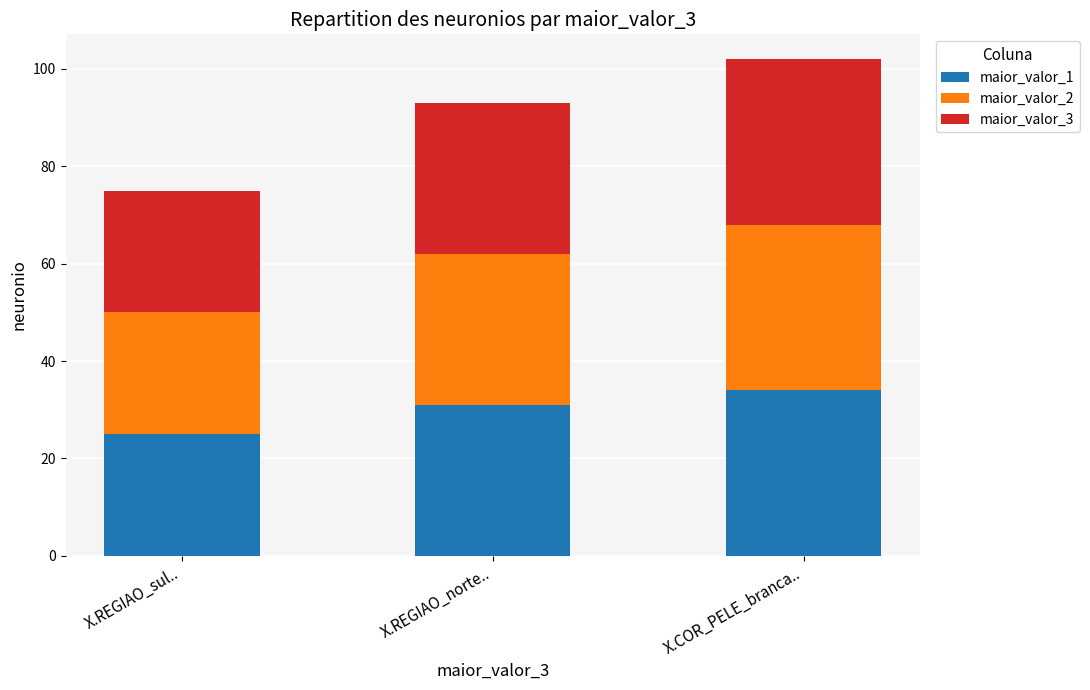

At which label does maior_valor_1 reach its minimum?

X.REGIAO_sul..